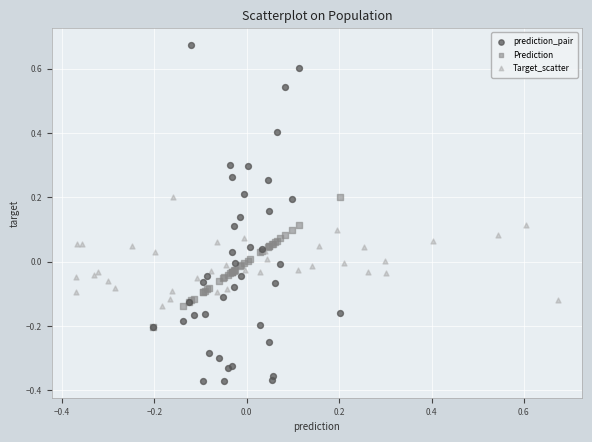

Which series reaches the maximum Y coordinate?

prediction_pair